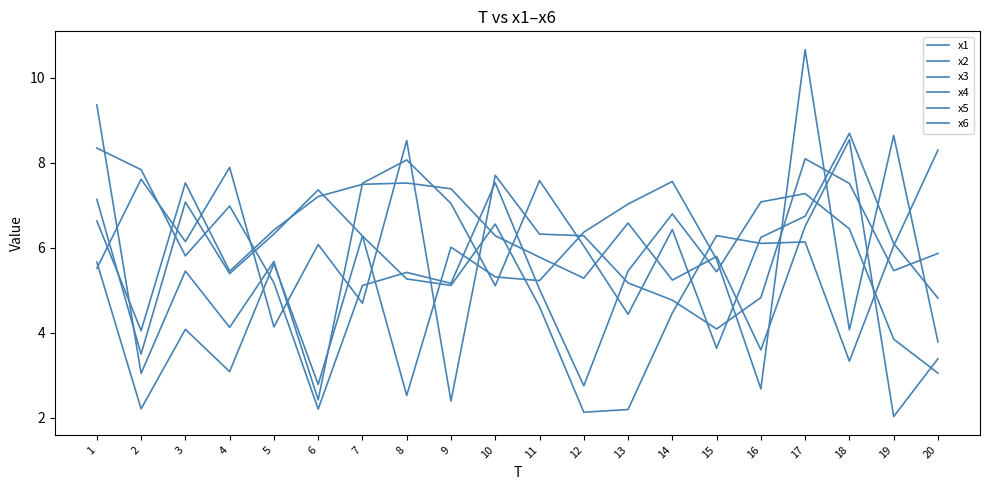

How many lines are shown in the chart?

6